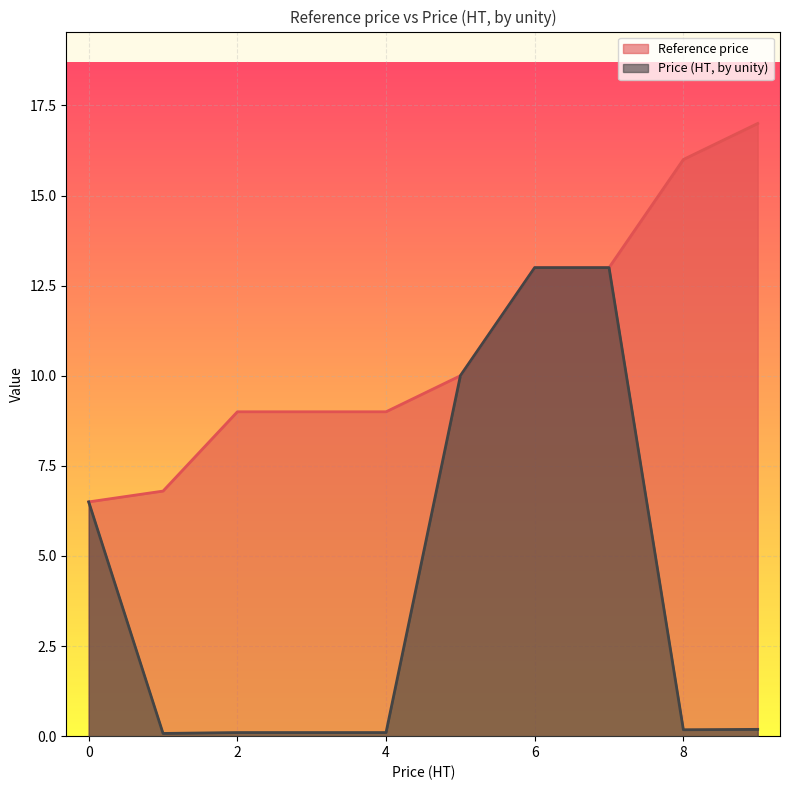

Which series has the largest total across all categories?

Reference price